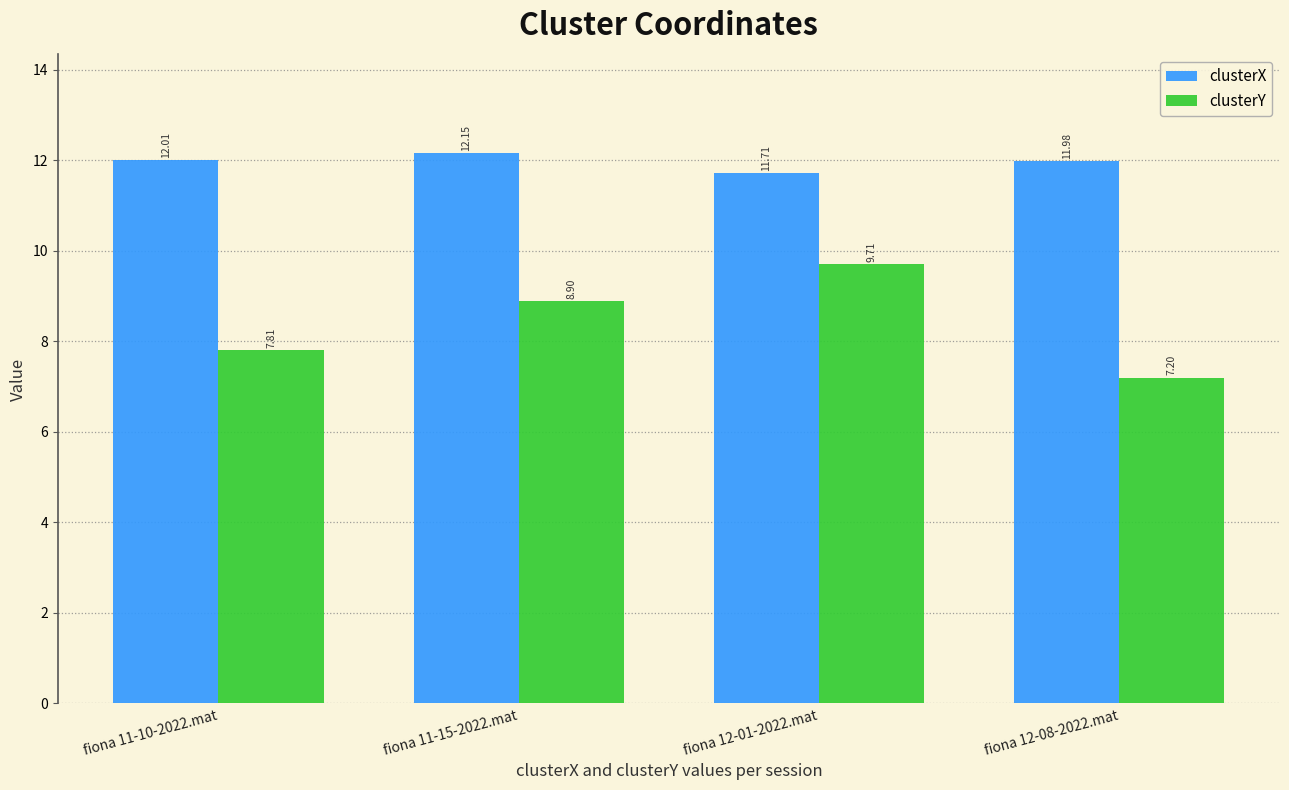

Reading left to right, extract all data points from this chart.

clusterX: fiona 11-10-2022.mat=12.0	fiona 11-15-2022.mat=12.2	fiona 12-01-2022.mat=11.7	fiona 12-08-2022.mat=12.0
clusterY: fiona 11-10-2022.mat=7.8	fiona 11-15-2022.mat=8.9	fiona 12-01-2022.mat=9.7	fiona 12-08-2022.mat=7.2